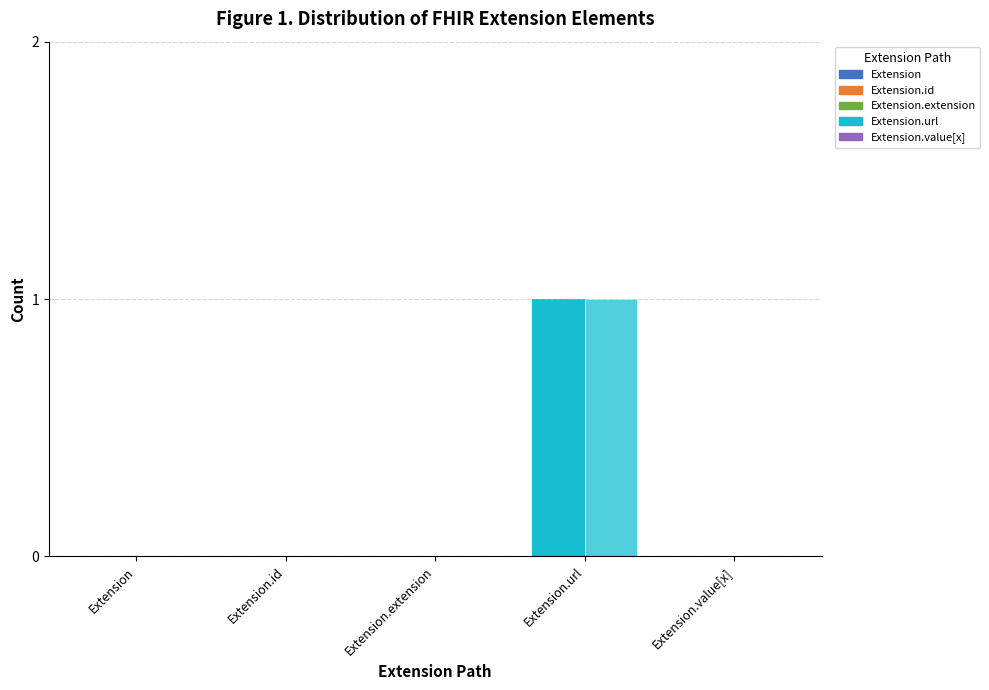

How many data points does each series have?

5